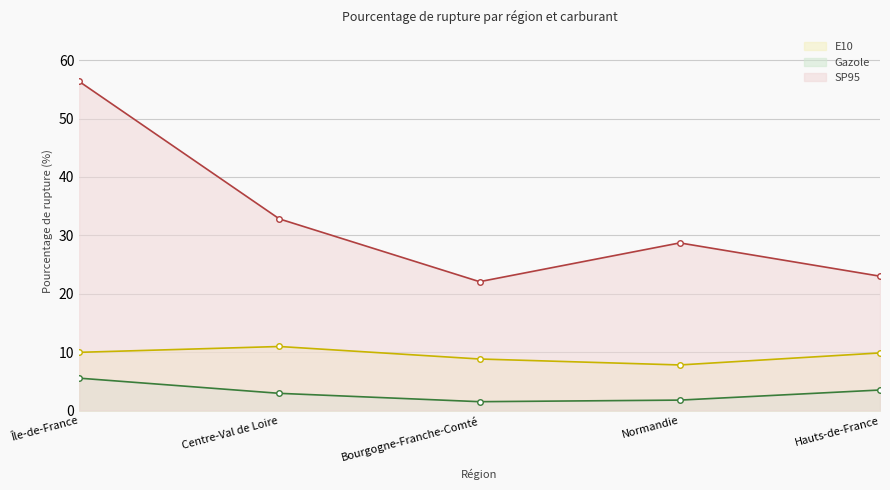

Where is the first local minimum for Gazole?

Bourgogne-Franche-Comté